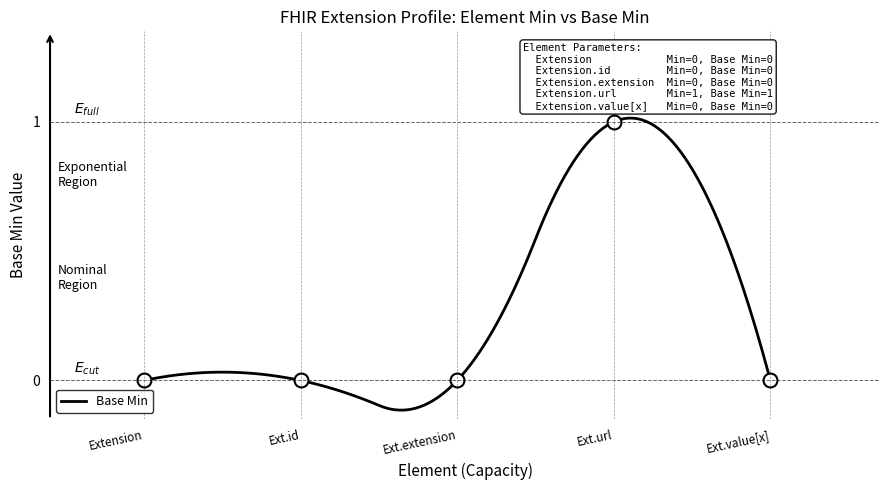

Is it true that the value at Ext.value[x] is 0?

True